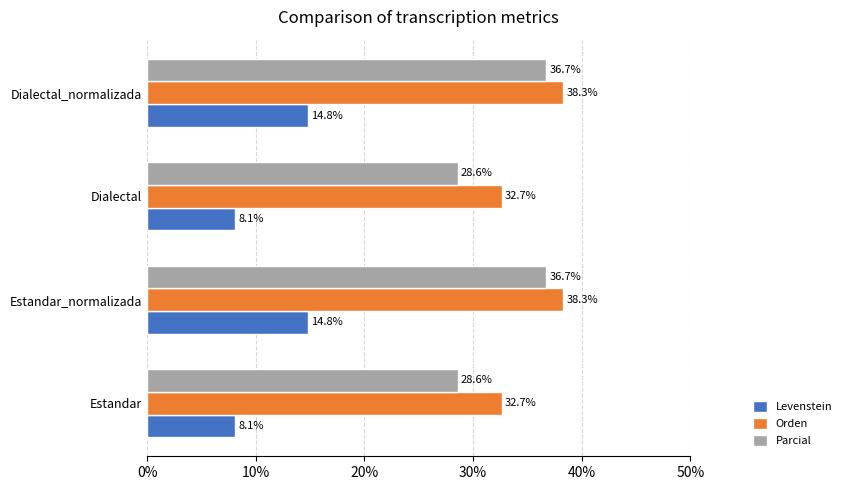

What is the difference between the maximum and minimum values in the Parcial series?

8.2